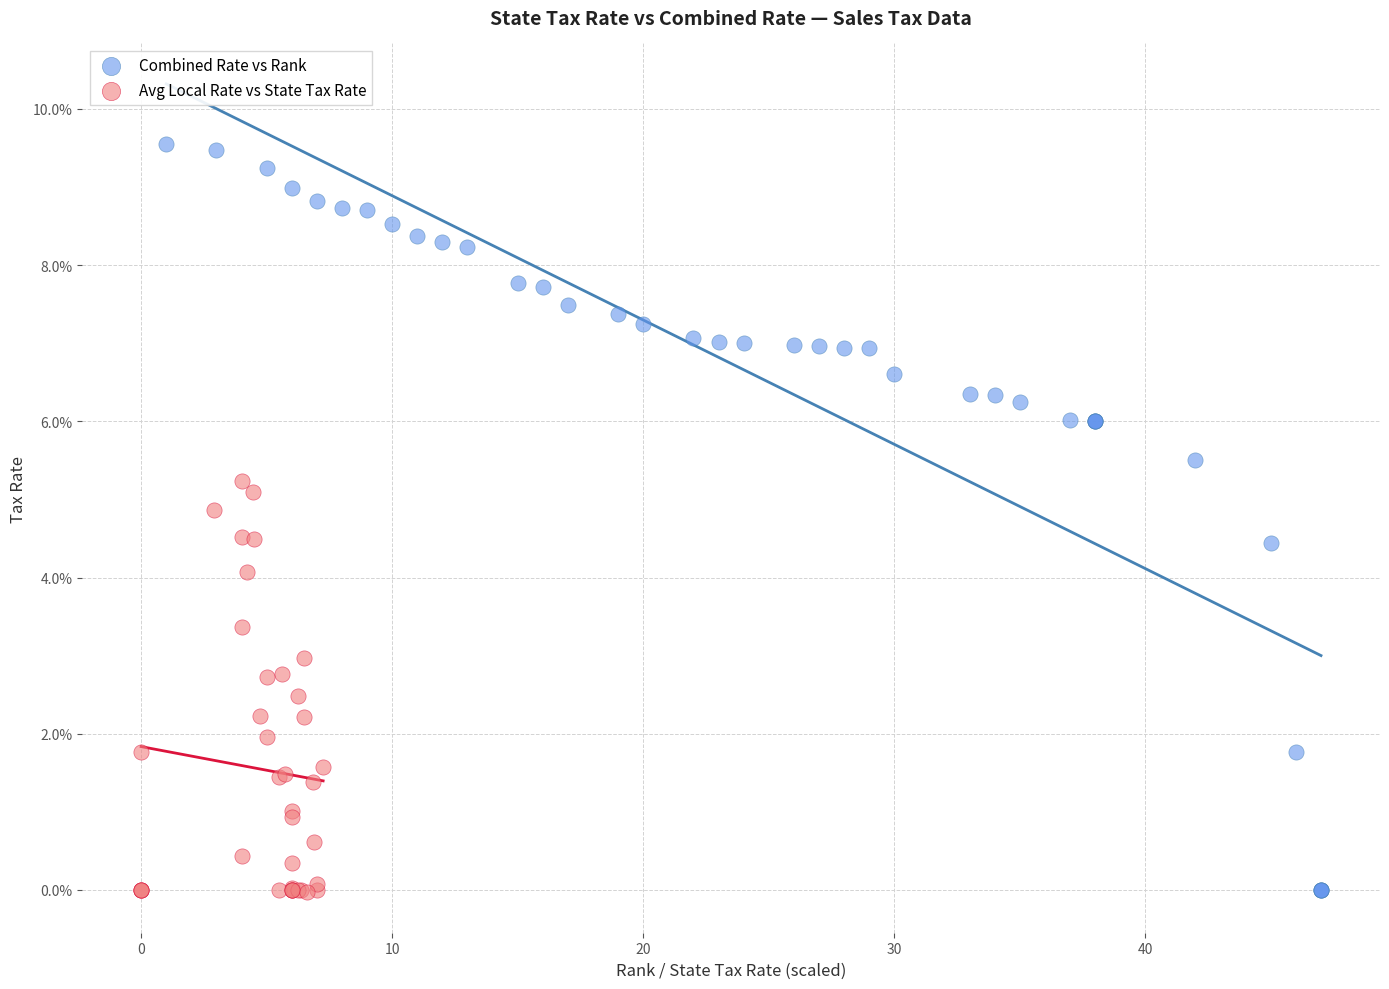

Which series has the largest Y range (max minus min)?

Combined Rate vs Rank